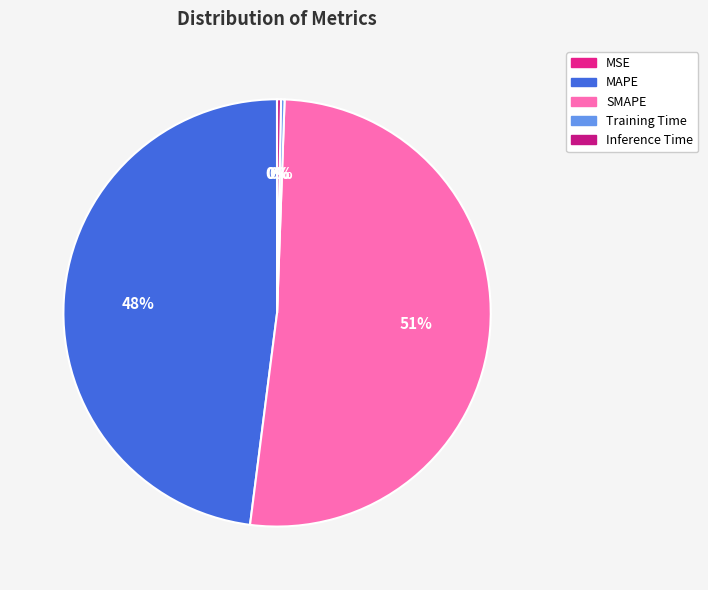

How many slices are in this pie chart?

5